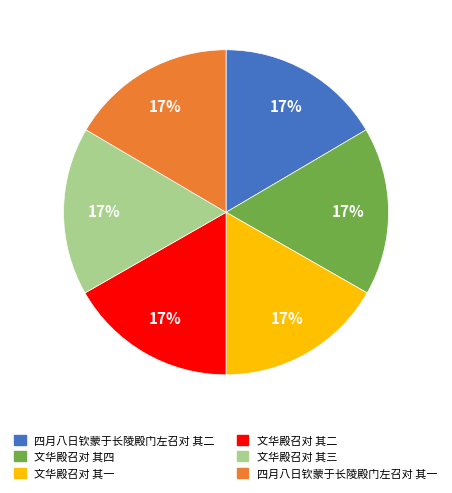

Is there a majority slice in this chart?

No